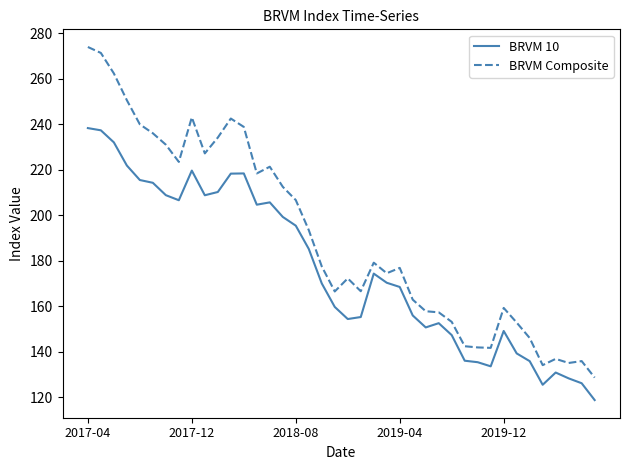

What is the minimum value for BRVM 10?

118.7